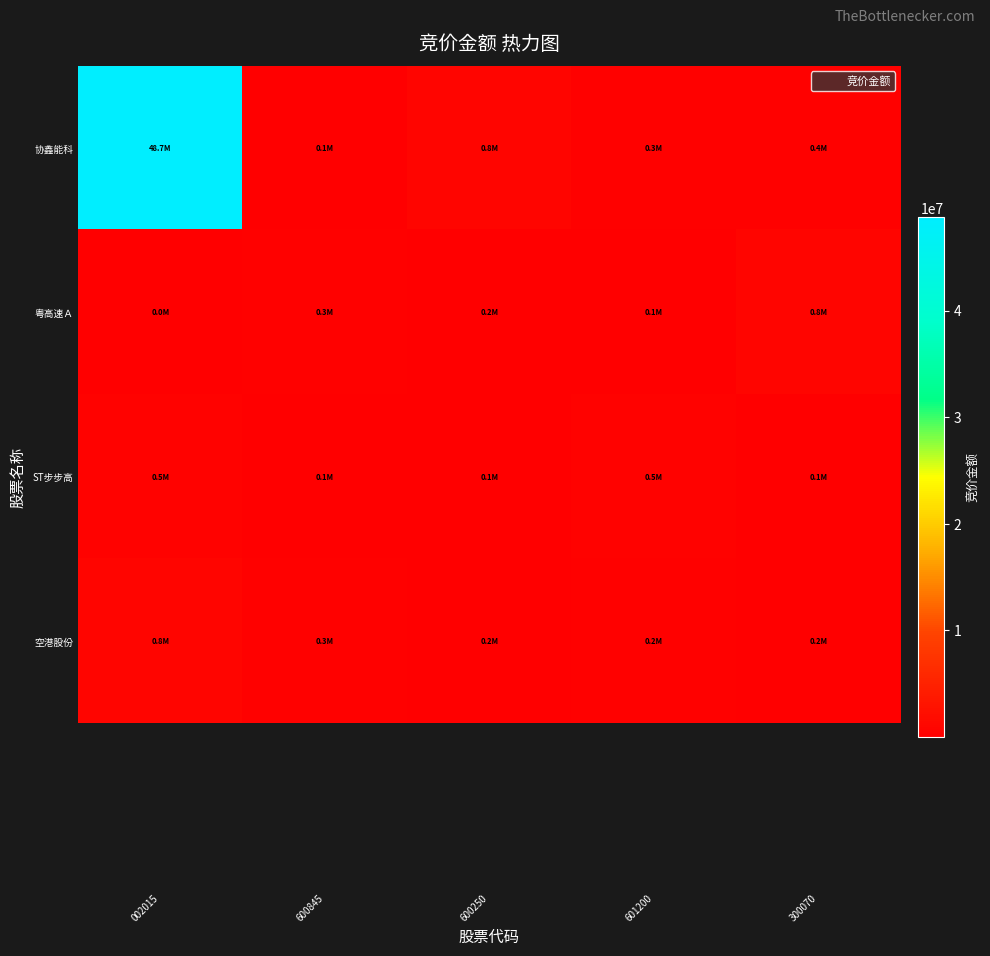

True or false: 粤高速Ａ has a value of 167821.0 at 600250.

True